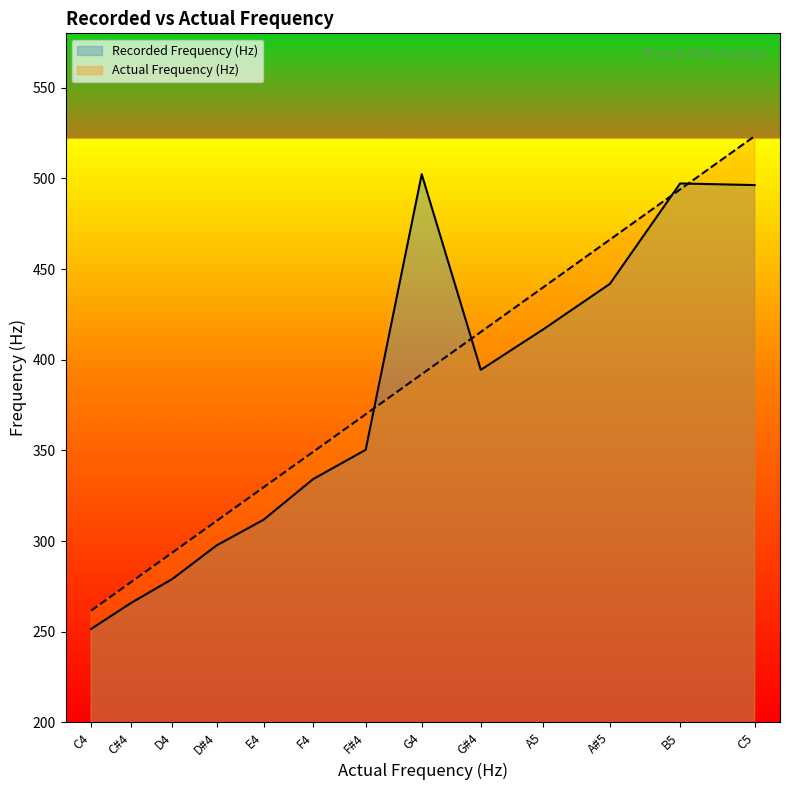

Rank the series by their average value, from highest to lowest.

Actual Frequency (Hz), Recorded Frequency (Hz)